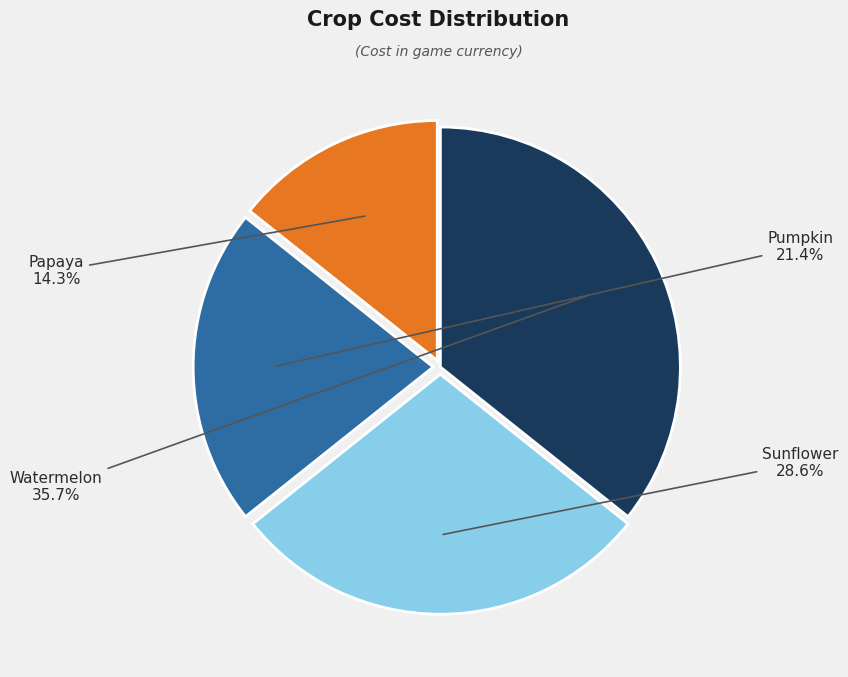

Which has a higher value, Sunflower or Watermelon?

Watermelon